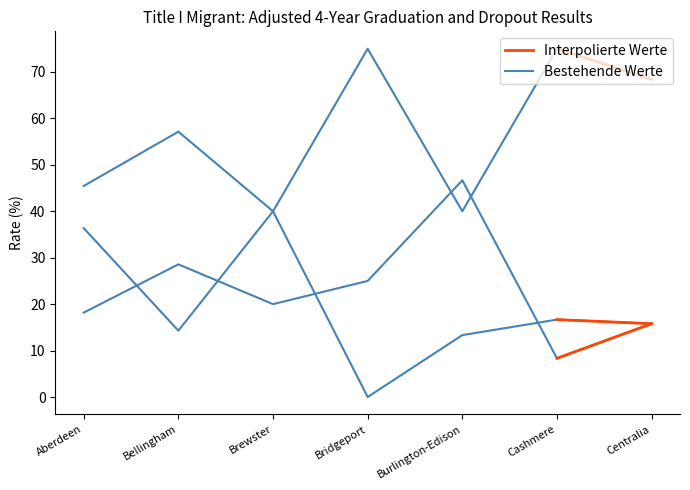

What is the label of the 1st point from the left?

Aberdeen